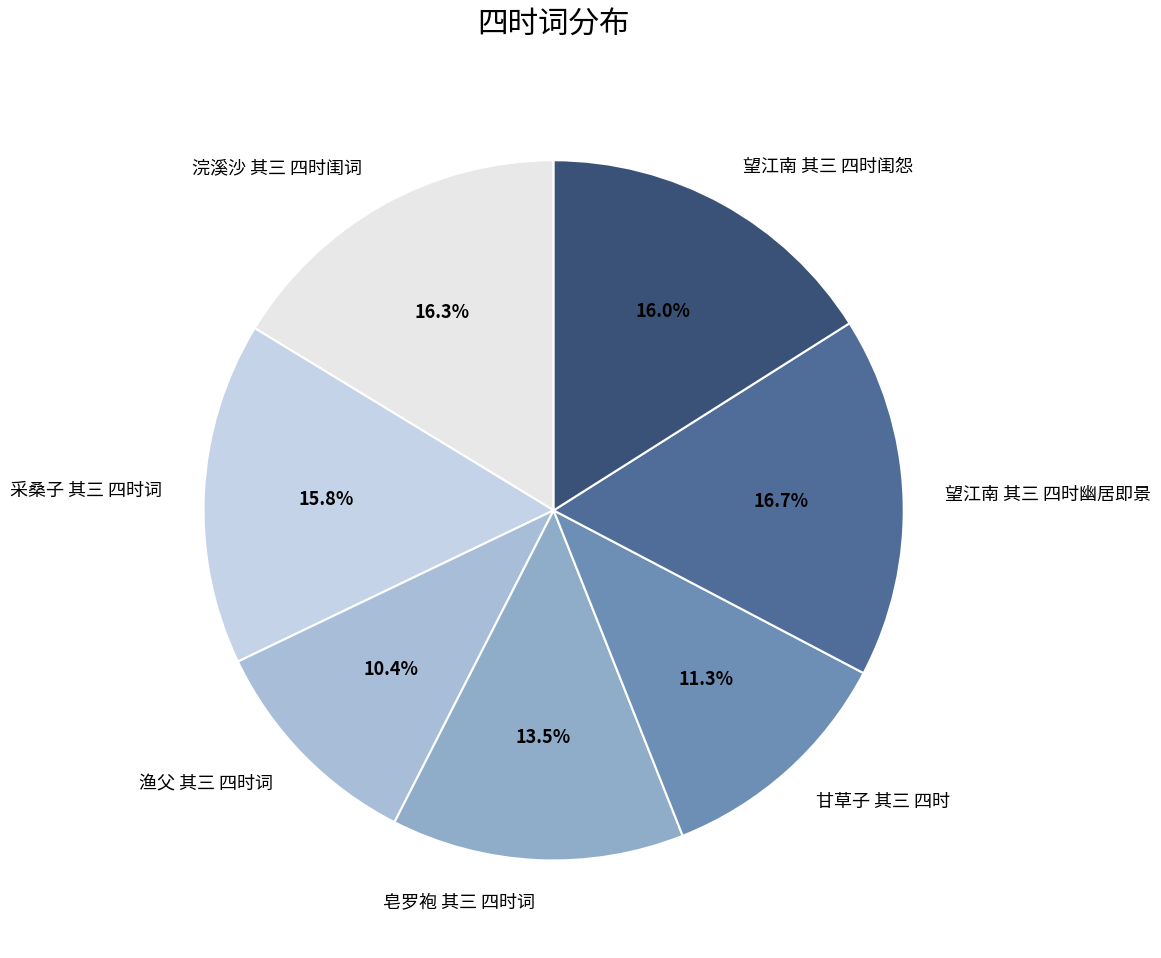

To the nearest percent, what is the combined percentage of 渔父 其三 四时词 and 望江南 其三 四时闺怨?

26%